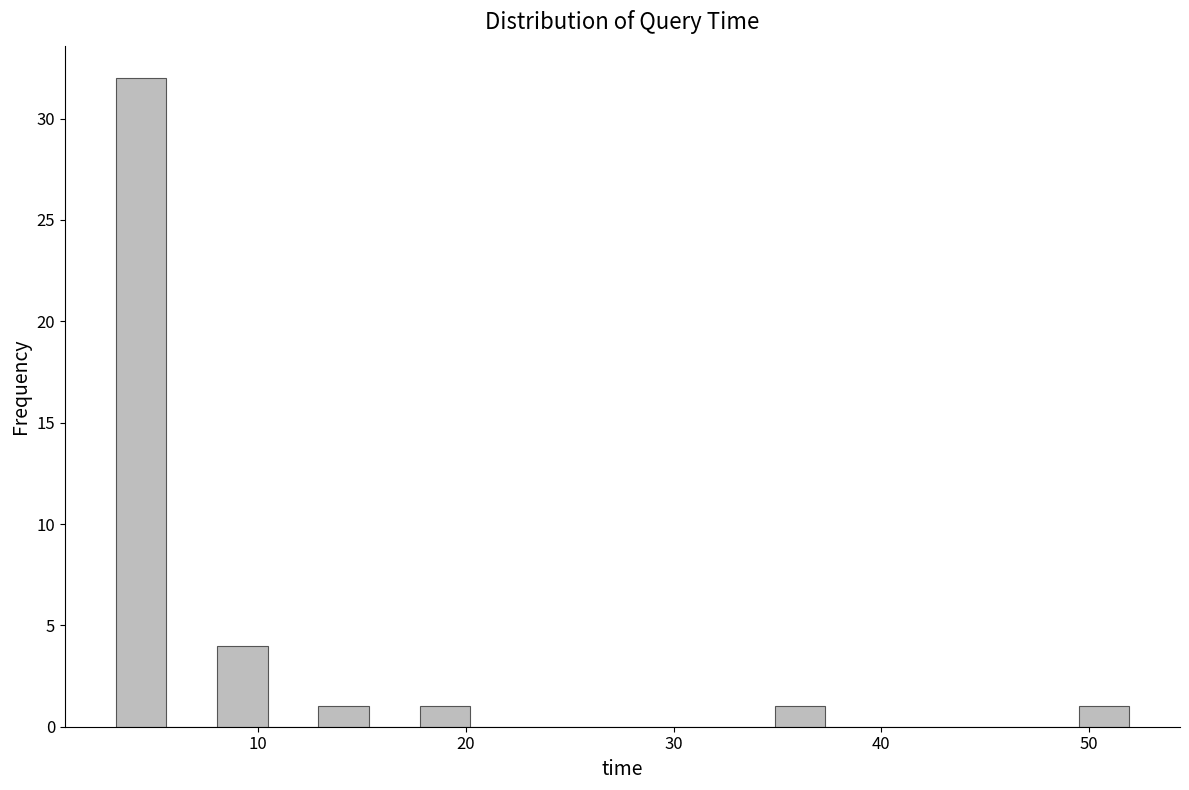

Read against the x-axis, roughly where is the centre of the tallest bar?

4